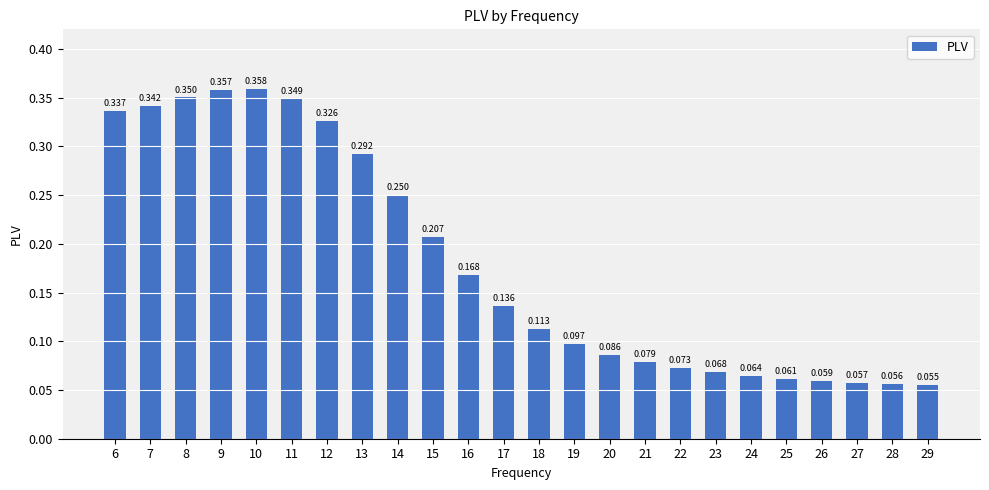

Reading right to left, list all the values displayed in this chart.

29=0.1	28=0.1	27=0.1	26=0.1	25=0.1	24=0.1	23=0.1	22=0.1	21=0.1	20=0.1	19=0.1	18=0.1	17=0.1	16=0.2	15=0.2	14=0.3	13=0.3	12=0.3	11=0.3	10=0.4	9=0.4	8=0.4	7=0.3	6=0.3